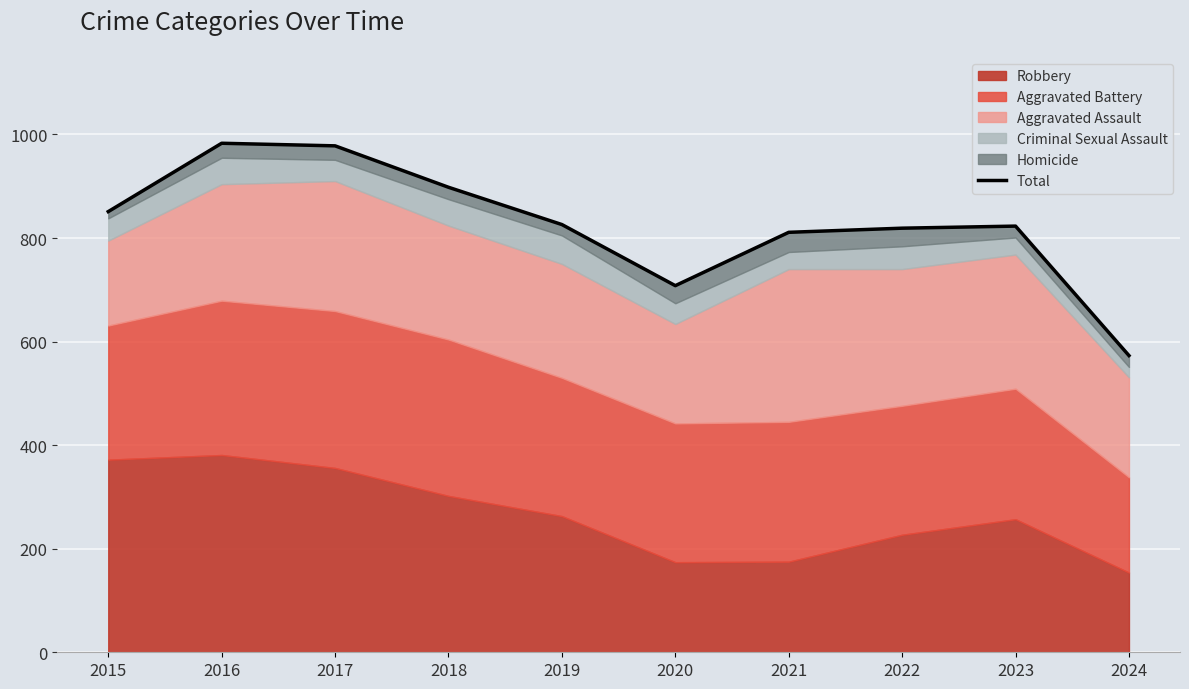

The value at 2023 is 1382. True or false?

False